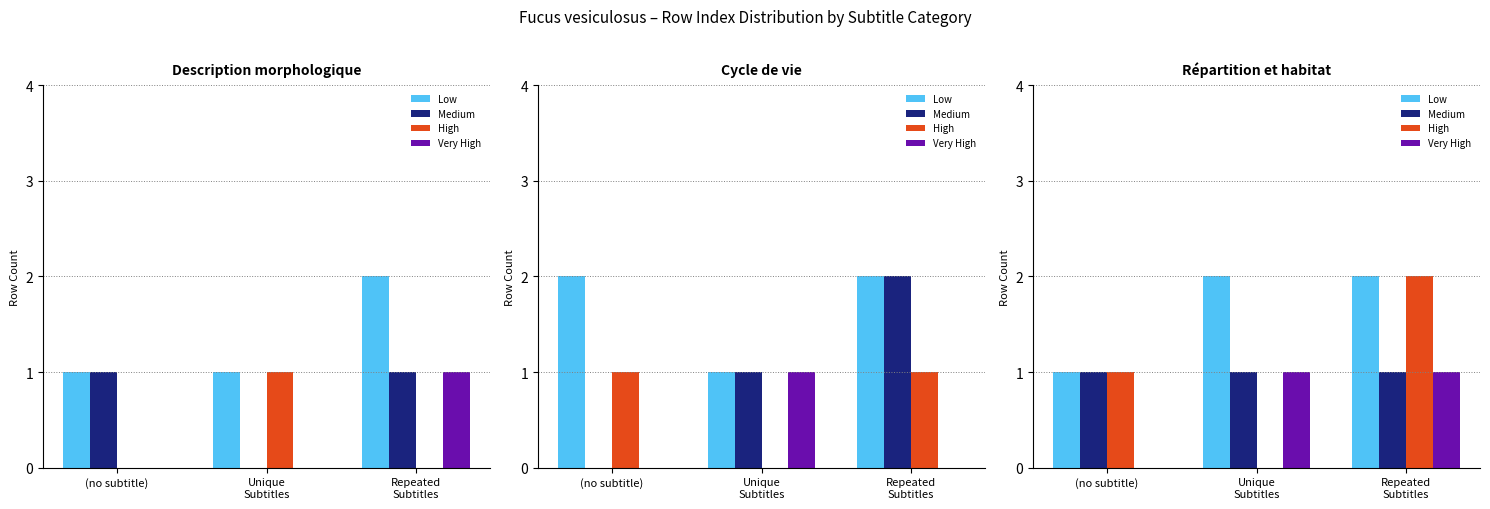

What is the label of the 2nd bar from the left?

Unique
Subtitles